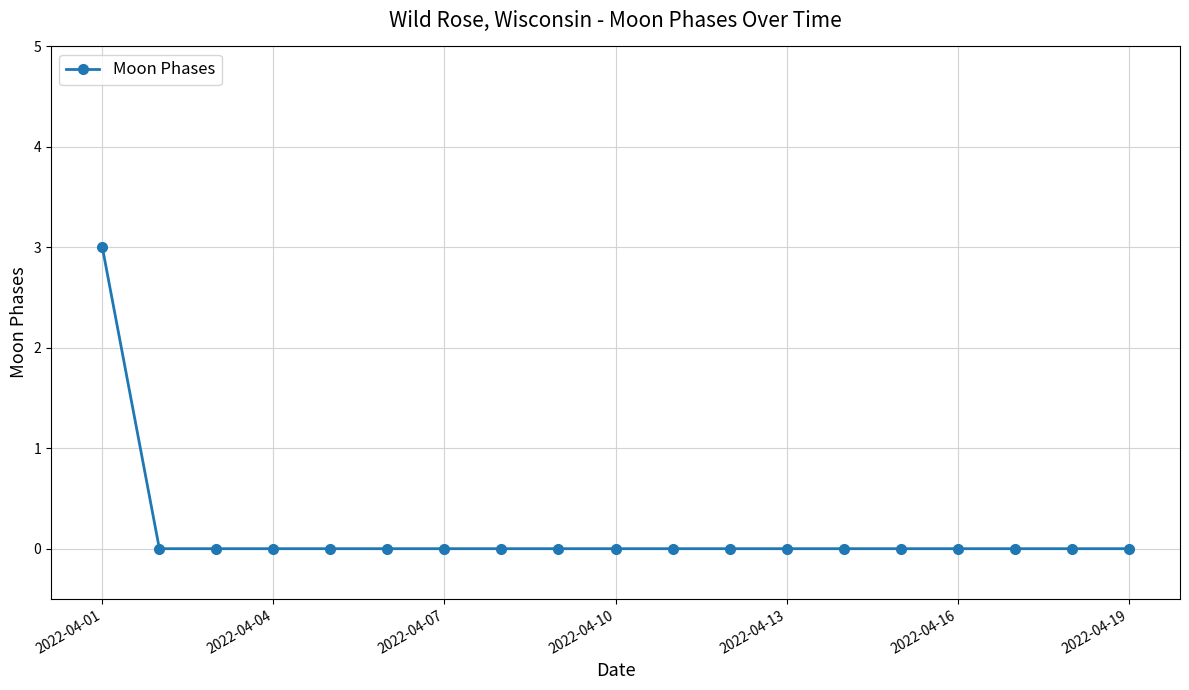

What is the sum of all values?

3